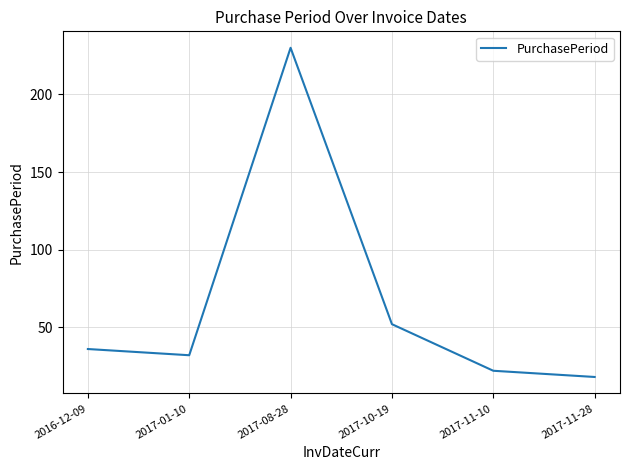

How many interior local peaks (higher than both neighbors) does the data have?

1